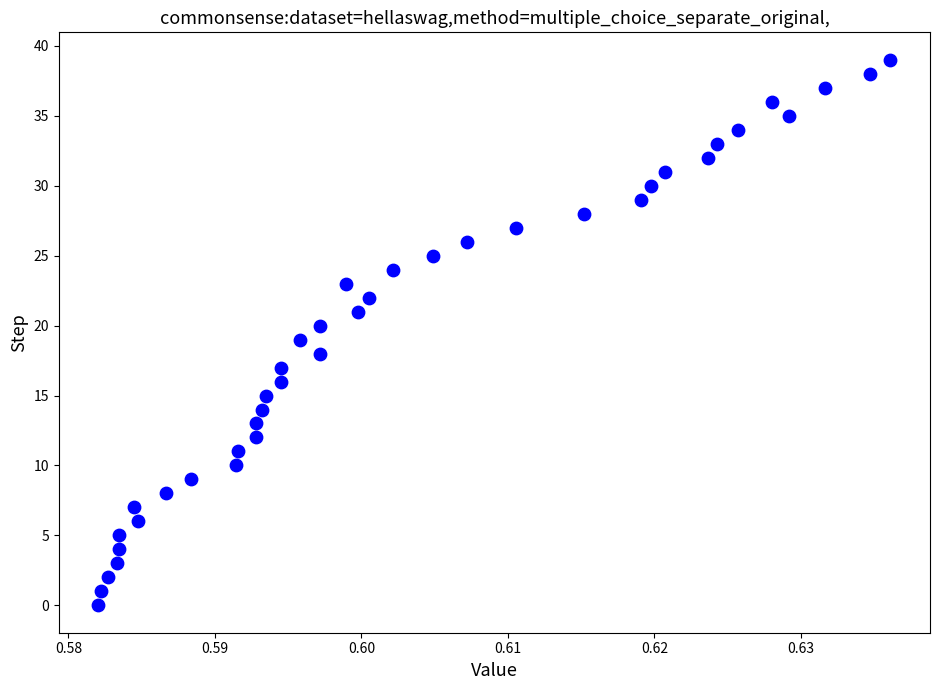

What is the range of Y values (max minus min)?

39